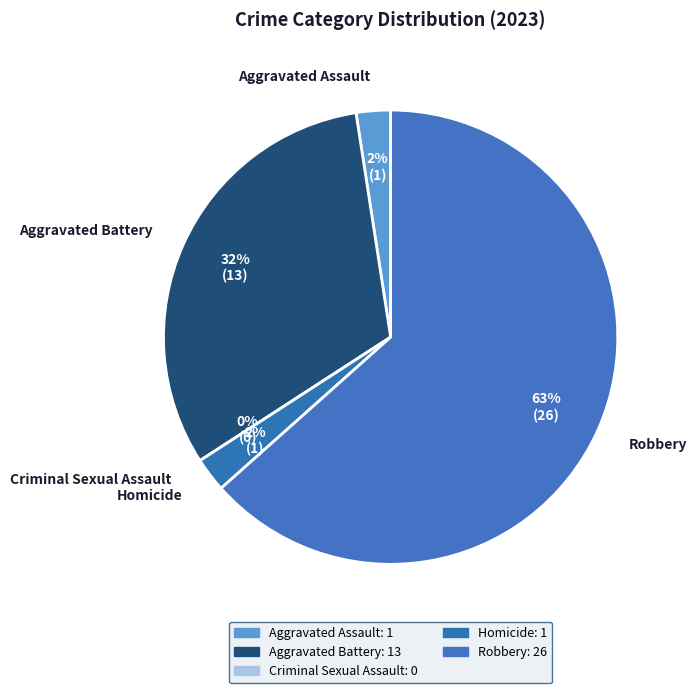

Does Criminal Sexual Assault account for over 50% of the chart?

No